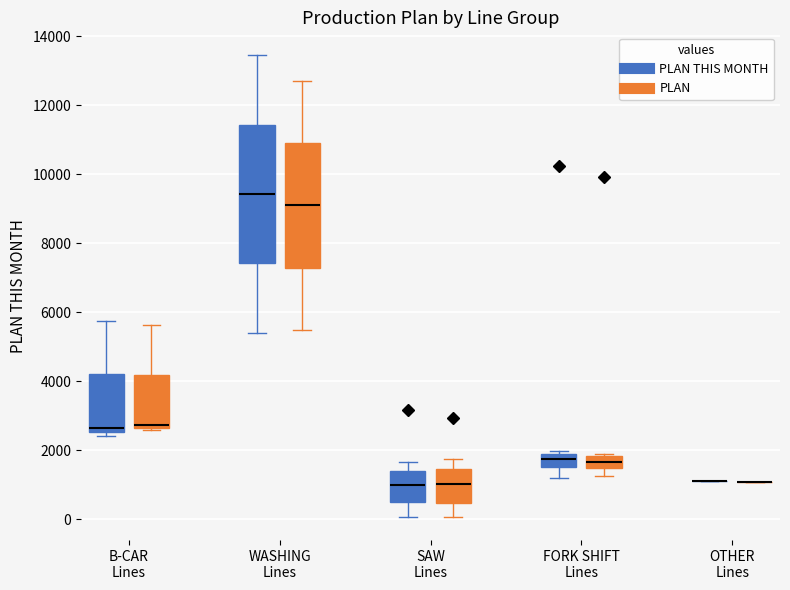

Reading left to right, read every box against the y-axis: the position of its median line, the range the box covers, and the ends of its whiskers. The values are not printed on the chart, so give them approximately, as read against the axis.

B-CAR Lines (PLAN THIS MONTH): median 2600 (just above the box's lower edge), box 2600 to 4200, whiskers 2400 to 5800
B-CAR Lines (PLAN): median 2800, box 2600 to 4200, whiskers 2600 (just below the box's lower edge) to 5600
WASHING Lines (PLAN THIS MONTH): median 9400, box 7400 to 11400, whiskers 5400 to 13400
WASHING Lines (PLAN): median 9000, box 7200 to 10800, whiskers 5400 to 12800
SAW Lines (PLAN THIS MONTH): median 1000, box 400 to 1400, whiskers 0 to 1600
SAW Lines (PLAN): median 1000, box 400 to 1400, whiskers 0 to 1800
FORK SHIFT Lines (PLAN THIS MONTH): median 1800 (inside the box), box 1600 to 1800, whiskers 1200 to 2000
FORK SHIFT Lines (PLAN): median 1600, box 1400 to 1800, whiskers 1200 to 1800
OTHER Lines (PLAN THIS MONTH): box collapsed to a line at 1200, whiskers 1200 to 1200
OTHER Lines (PLAN): box collapsed to a line at 1000, whiskers 1000 to 1000